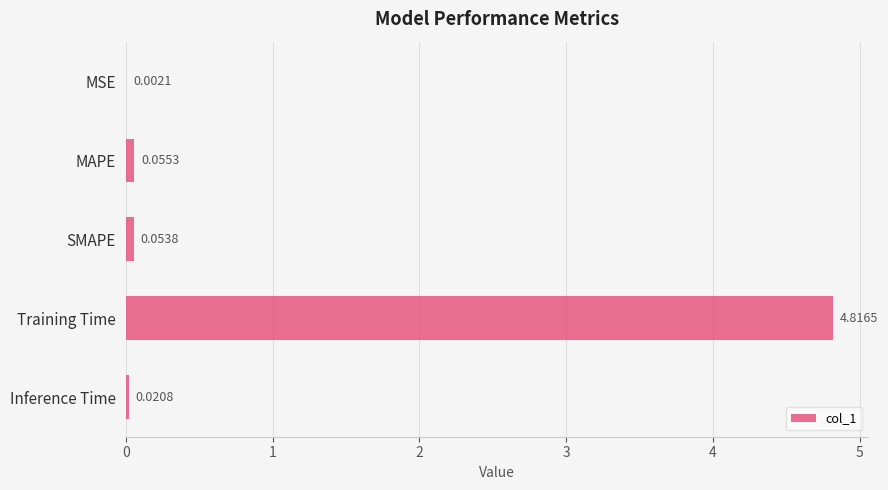

What is the average value?

1.0